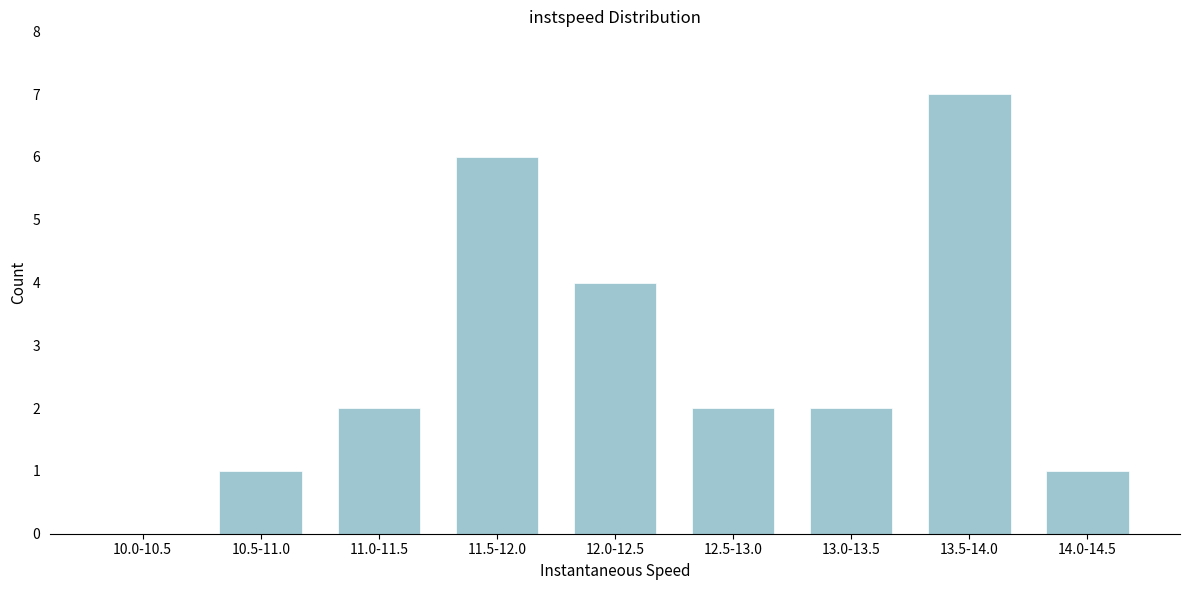

Reading left to right, extract all data points from this chart.

10.0-10.5=0	10.5-11.0=1	11.0-11.5=2	11.5-12.0=6	12.0-12.5=4	12.5-13.0=2	13.0-13.5=2	13.5-14.0=7	14.0-14.5=1